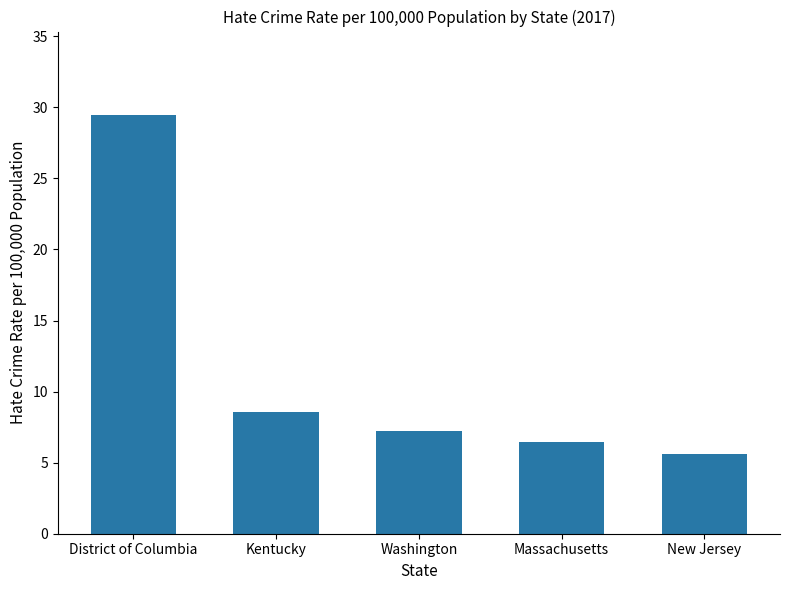

At which label does the data first exceed 7?

District of Columbia